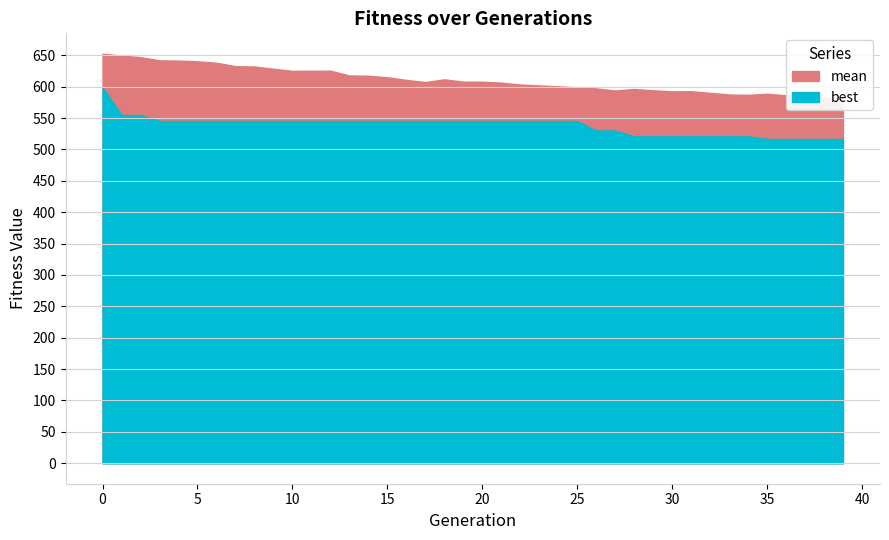

The value of mean at 5 is 438.6. True or false?

False